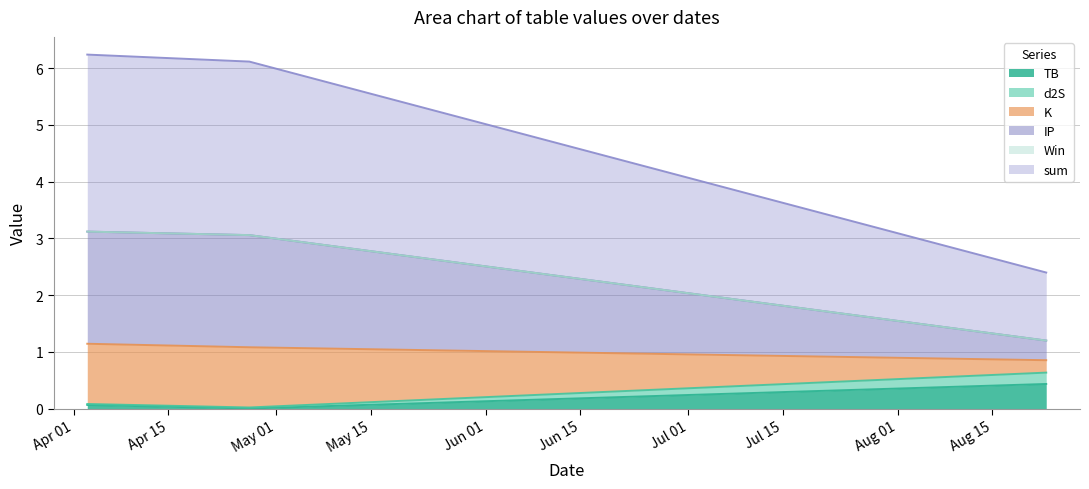

Is it true that K equals 4.9 at 2024-04-27?

False